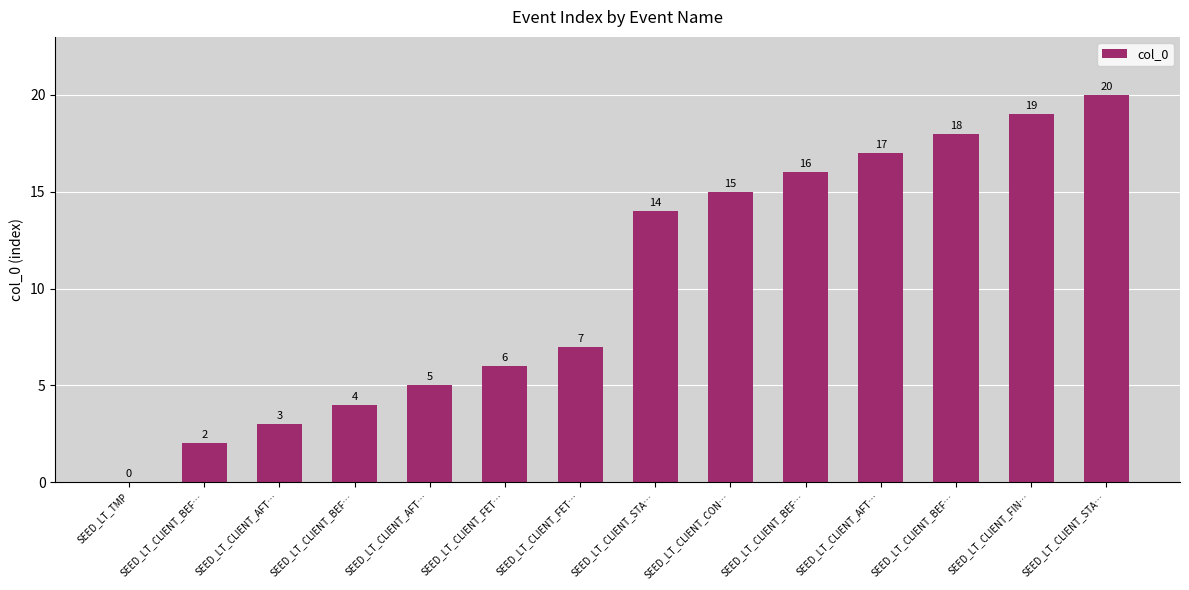

What is the difference between the values at SEED_LT_CLIENT_BEF… and SEED_LT_TMP?

2